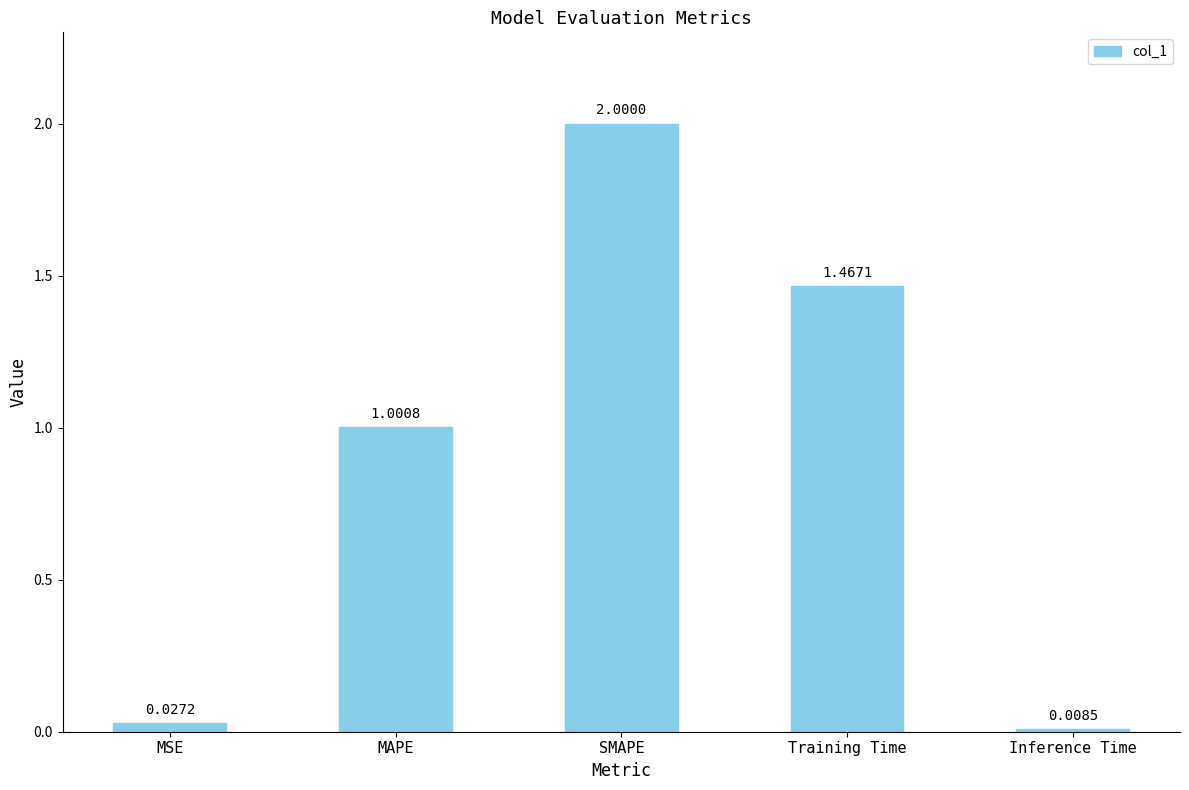

Count the number of values greater than 1.

3